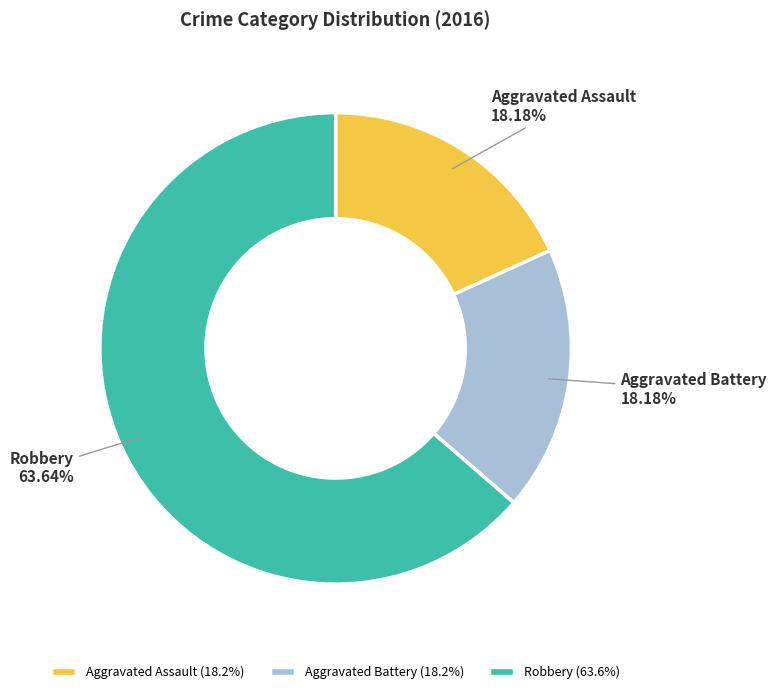

To the nearest percent, what is the difference between the Aggravated Assault and Robbery slice percentages?

45%